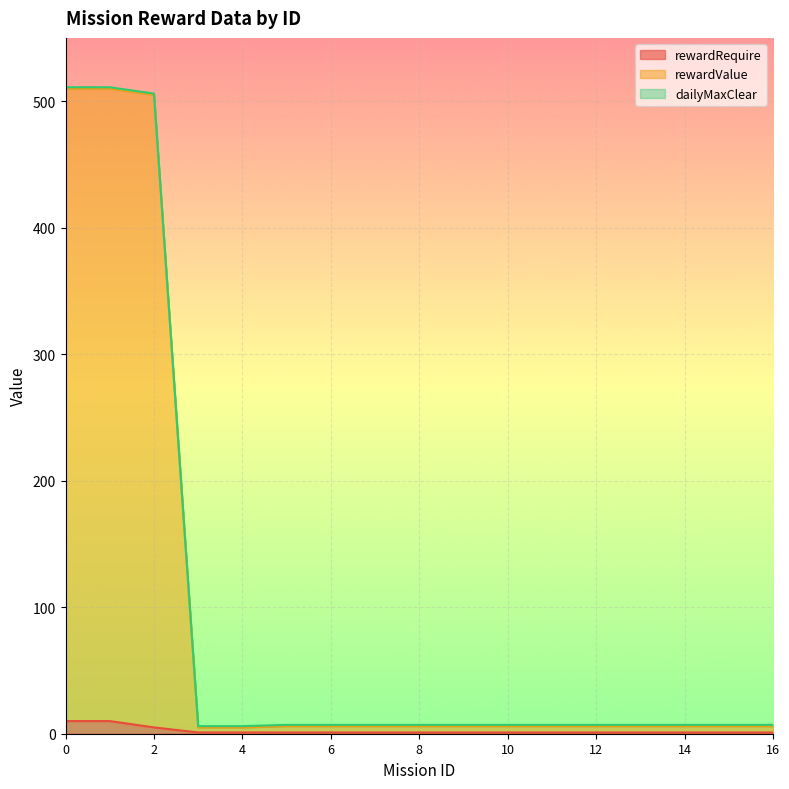

The rewardRequire series shows 1 at 16. True or false?

True